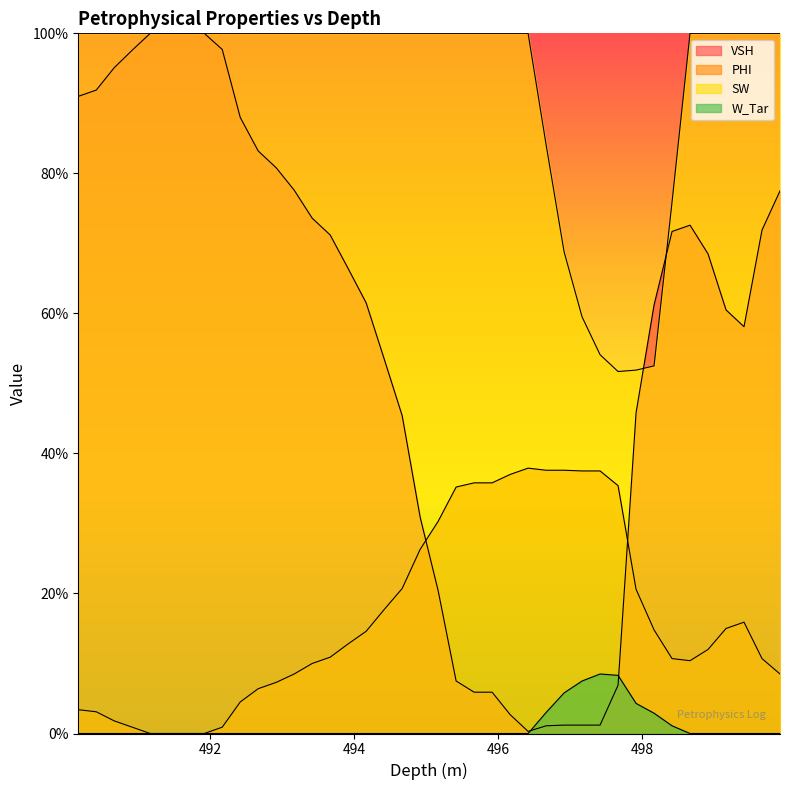

Where do VSH and PHI first cross each other?

494.92 and 495.17